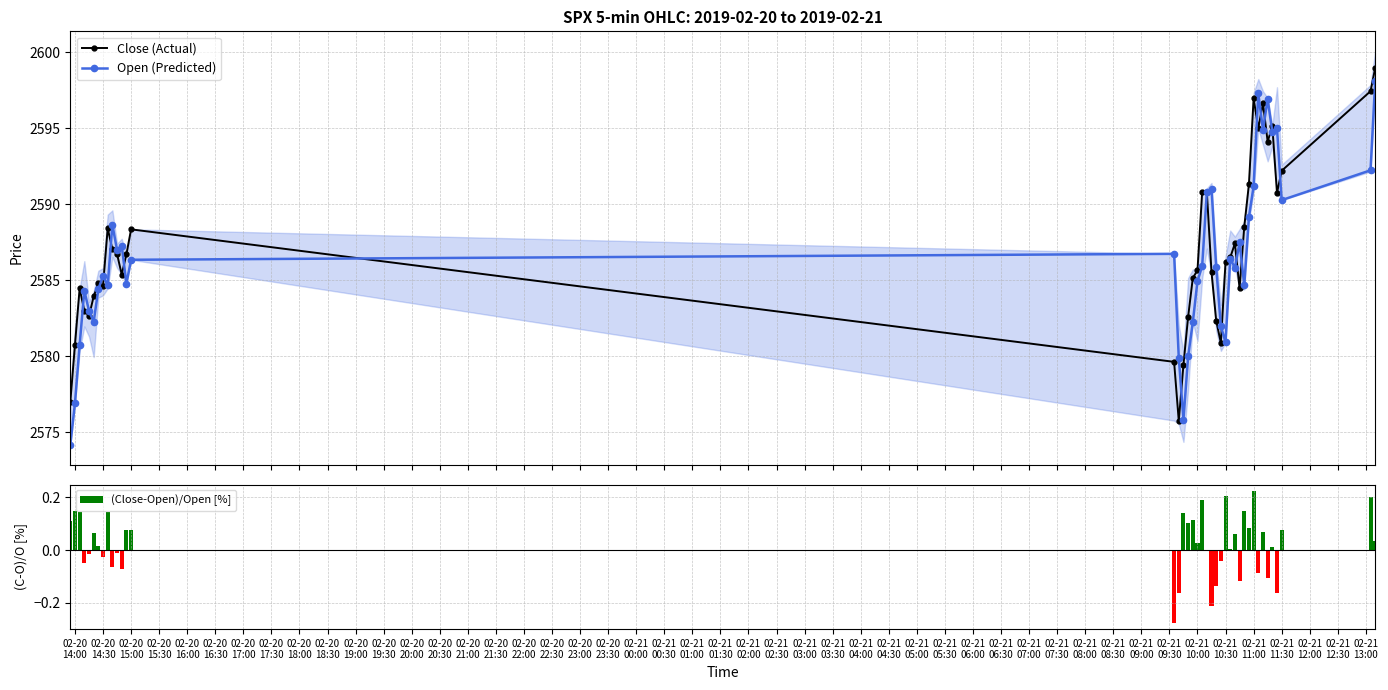

At how many categories does at least one series exceed 1986?

40